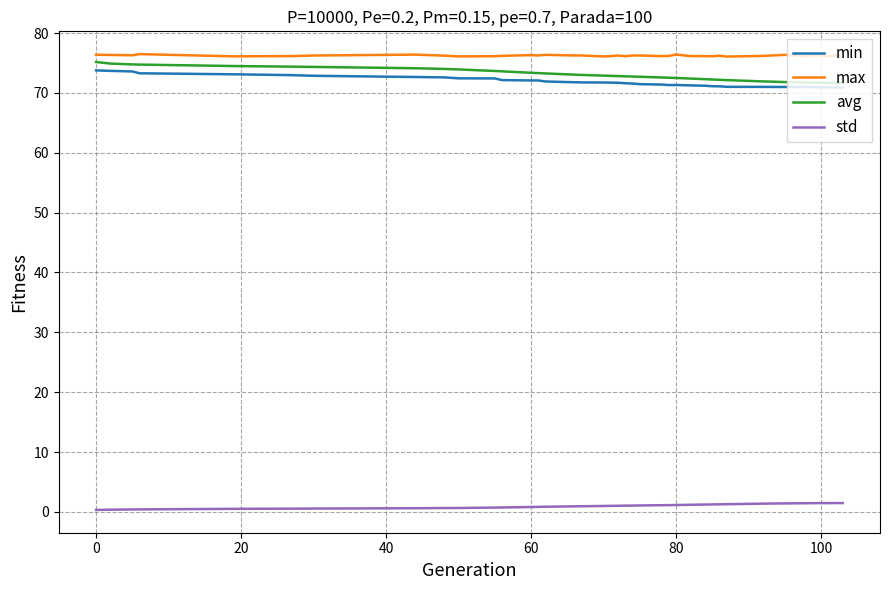

What is the sum of all std values?

38.4